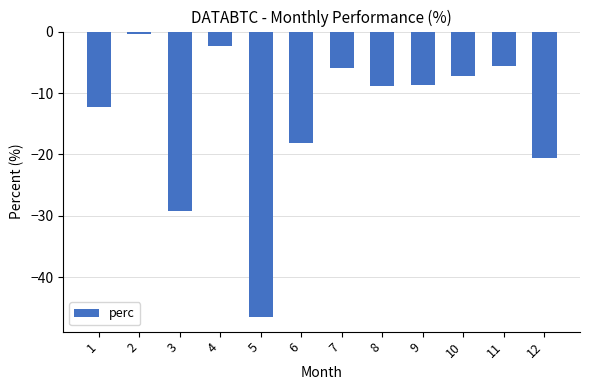

At which label does the data first exceed -8?

2